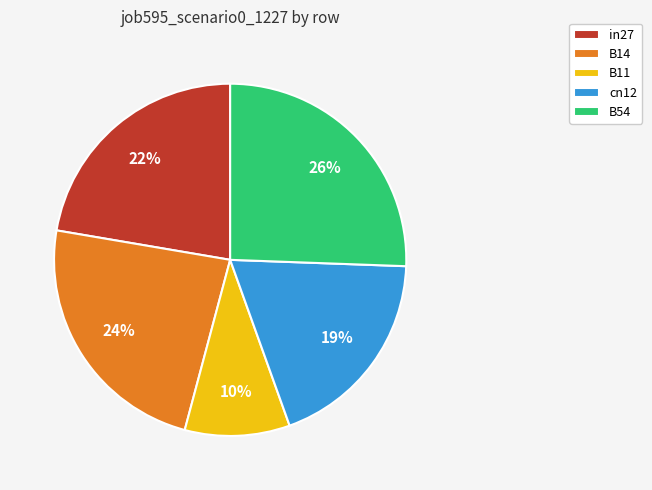

Between in27 and B54, which is larger?

B54